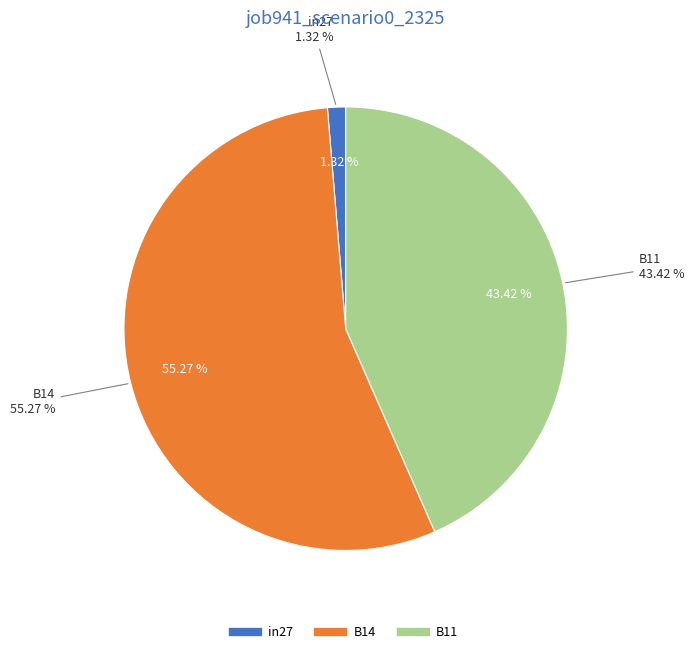

Which slice represents more than half of the pie?

B14